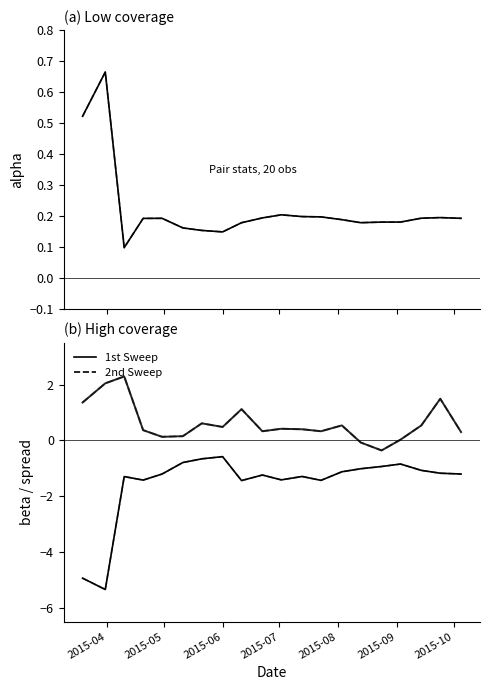

How many categories are shown in the chart?

20